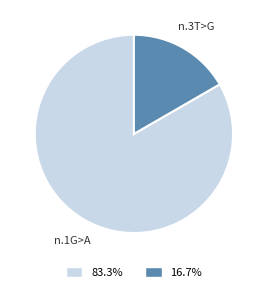

Do n.1G>A and n.3T>G together represent more than half of the pie?

Yes